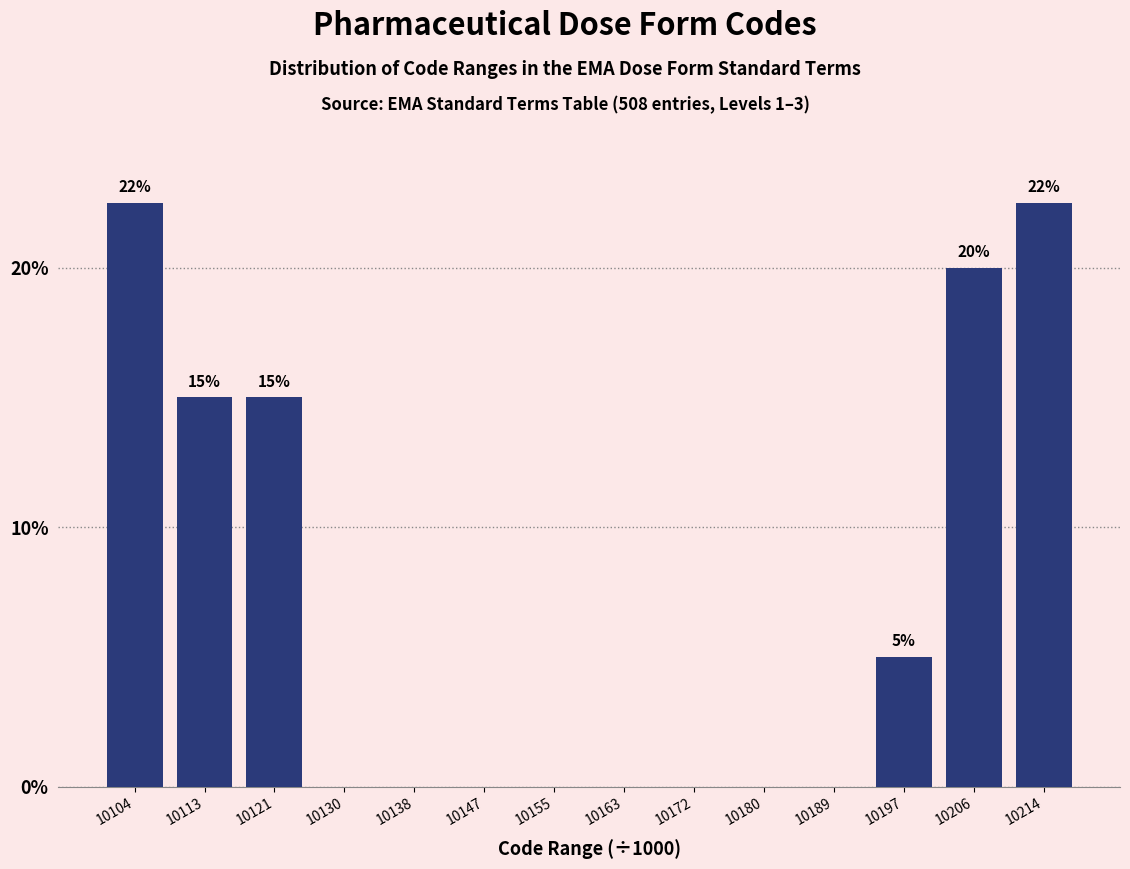

Reading left to right, transcribe all the data shown in this chart.

10104=22.5	10113=15.0	10121=15.0	10130=0.0	10138=0.0	10147=0.0	10155=0.0	10163=0.0	10172=0.0	10180=0.0	10189=0.0	10197=5.0	10206=20.0	10214=22.5